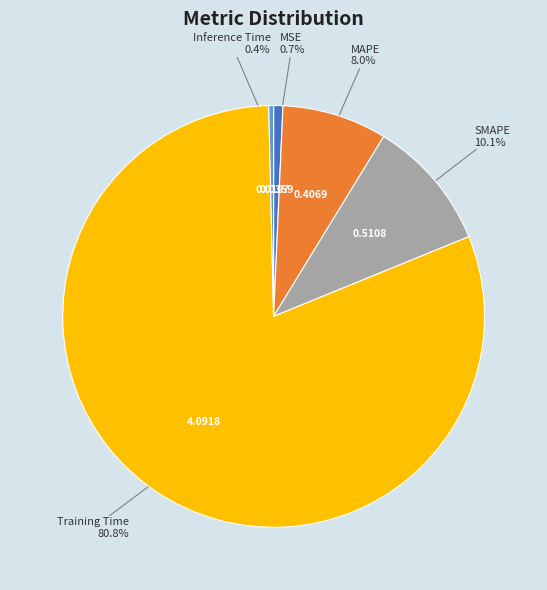

Does any single category account for the majority?

Yes